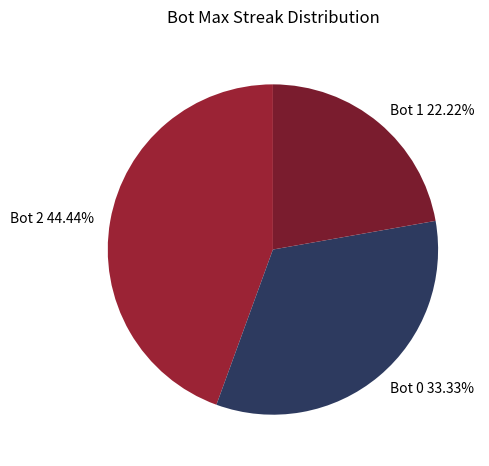

Is there any slice that represents more than half of the pie?

No